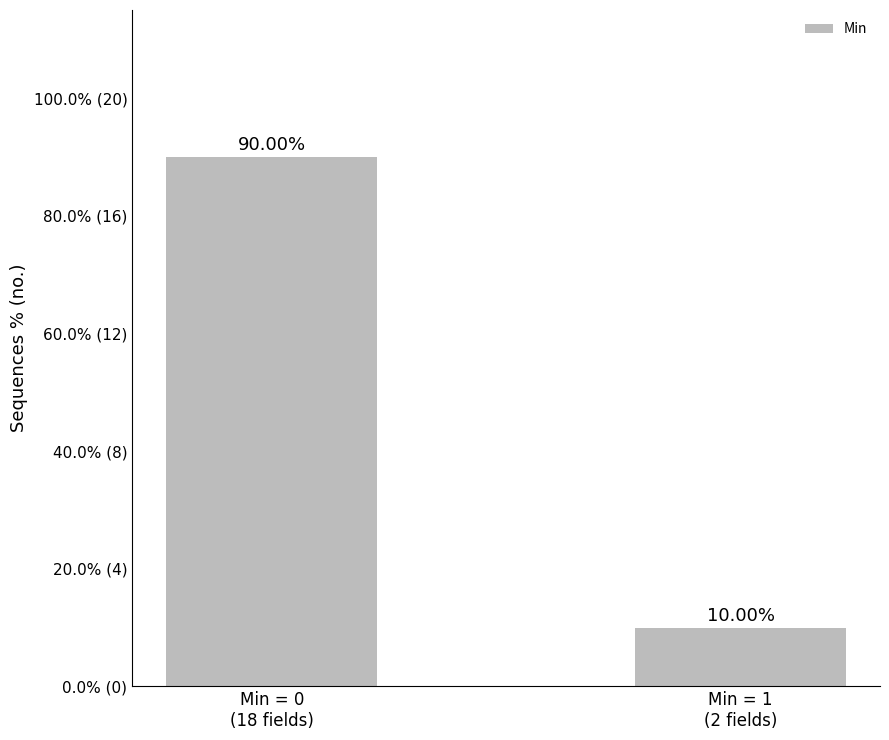

What is the difference between the values at Min = 0
(18 fields) and Min = 1
(2 fields)?

80